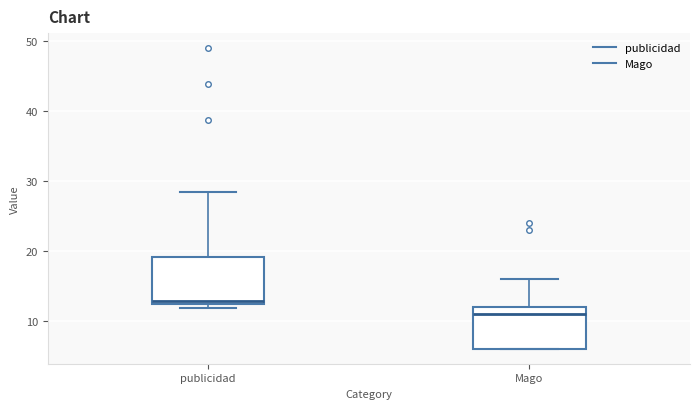

Where does the median line of the box for publicidad sit on the y-axis? The values are not printed on the chart, so give them approximately, as read against the axis.

13